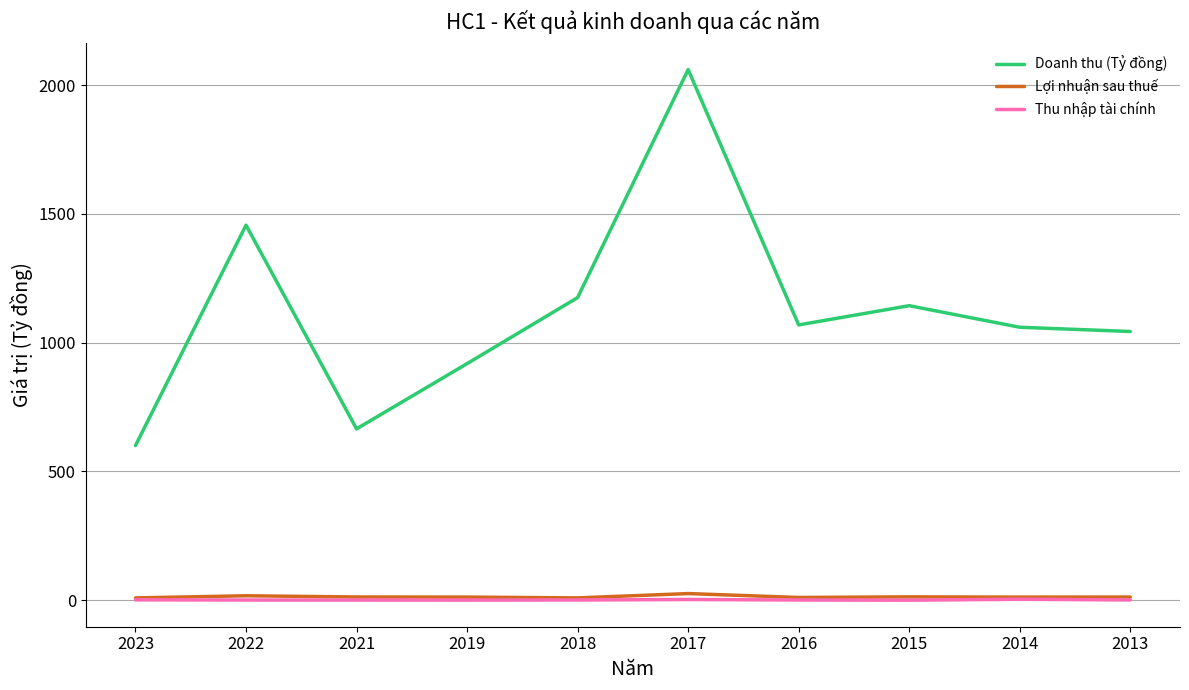

True or false: Doanh thu (Tỷ đồng) and Thu nhập tài chính cross at least once.

False